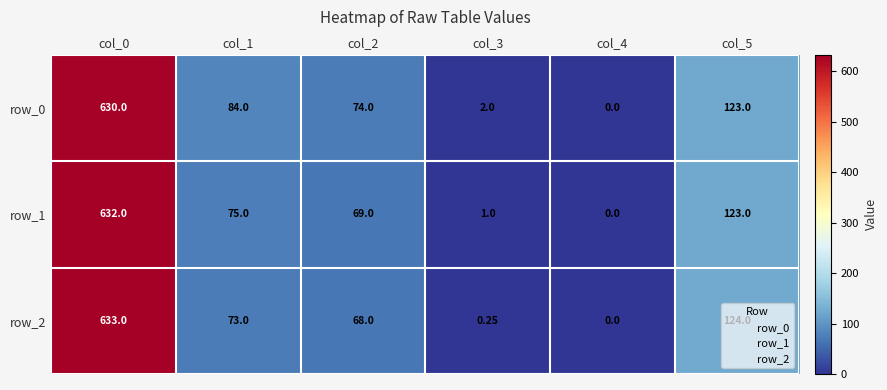

What is the average value of the row_0 series?

152.2